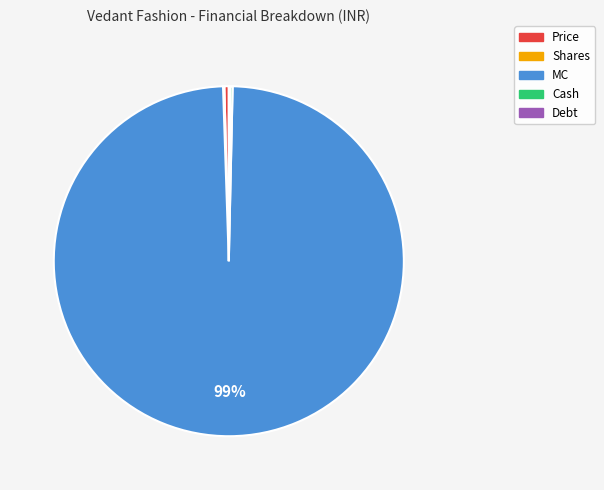

To the nearest percent, what is the average slice percentage?

20%